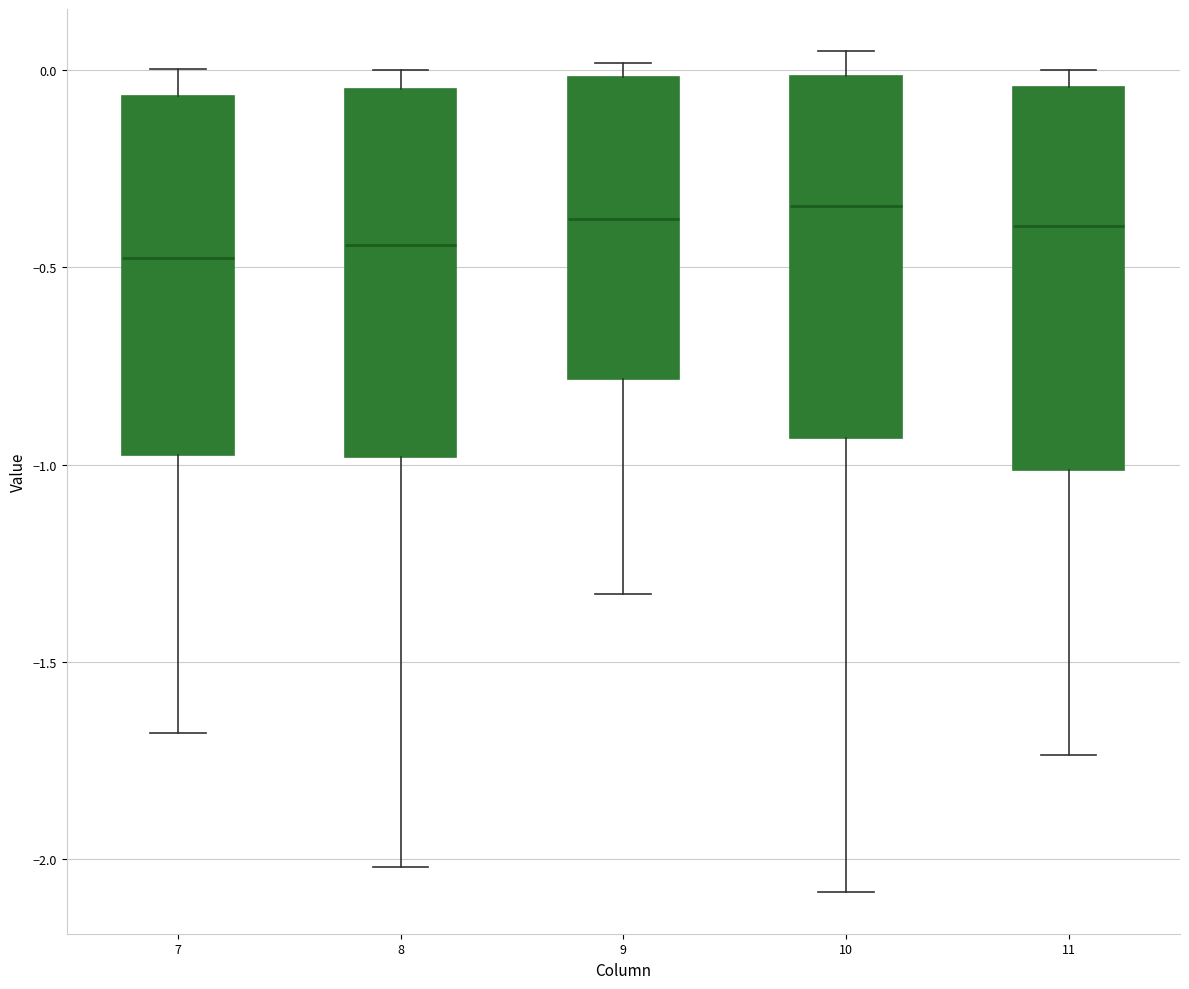

Reading left to right, read every box against the y-axis: the position of its median line, the range the box covers, and the ends of its whiskers. The values are not printed on the chart, so give them approximately, as read against the axis.

7: median -0.50, box -1.00 to -0.05, whiskers -1.70 to 0.00
8: median -0.45, box -1.00 to -0.05, whiskers -2.00 to 0.00
9: median -0.40, box -0.80 to 0.00, whiskers -1.35 to 0.00 (just above the box's upper edge)
10: median -0.35, box -0.95 to 0.00, whiskers -2.10 to 0.05
11: median -0.40, box -1.00 to -0.05, whiskers -1.75 to 0.00